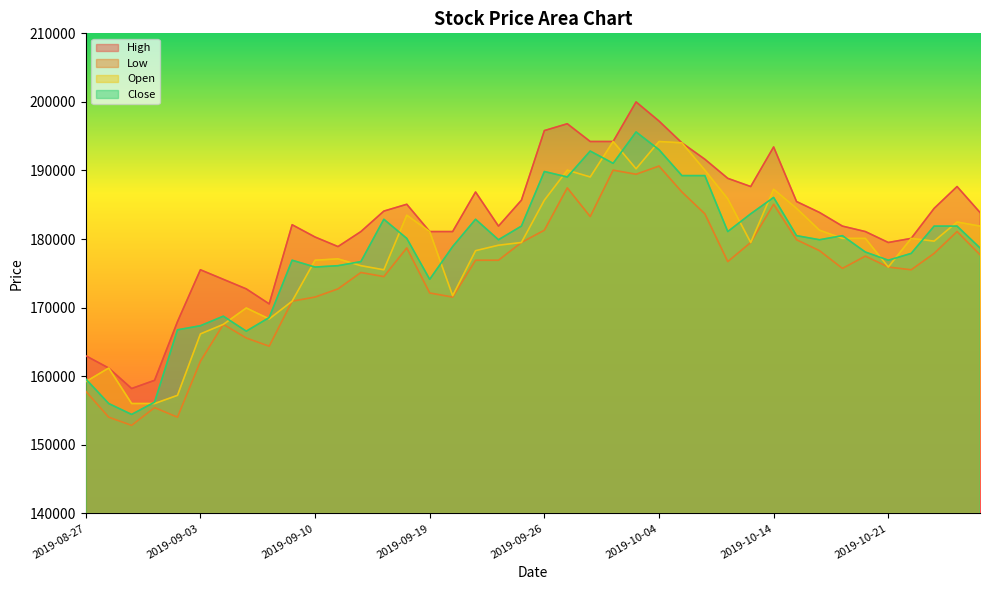

True or false: Open has a value of 267085 at 2019-10-14.

False